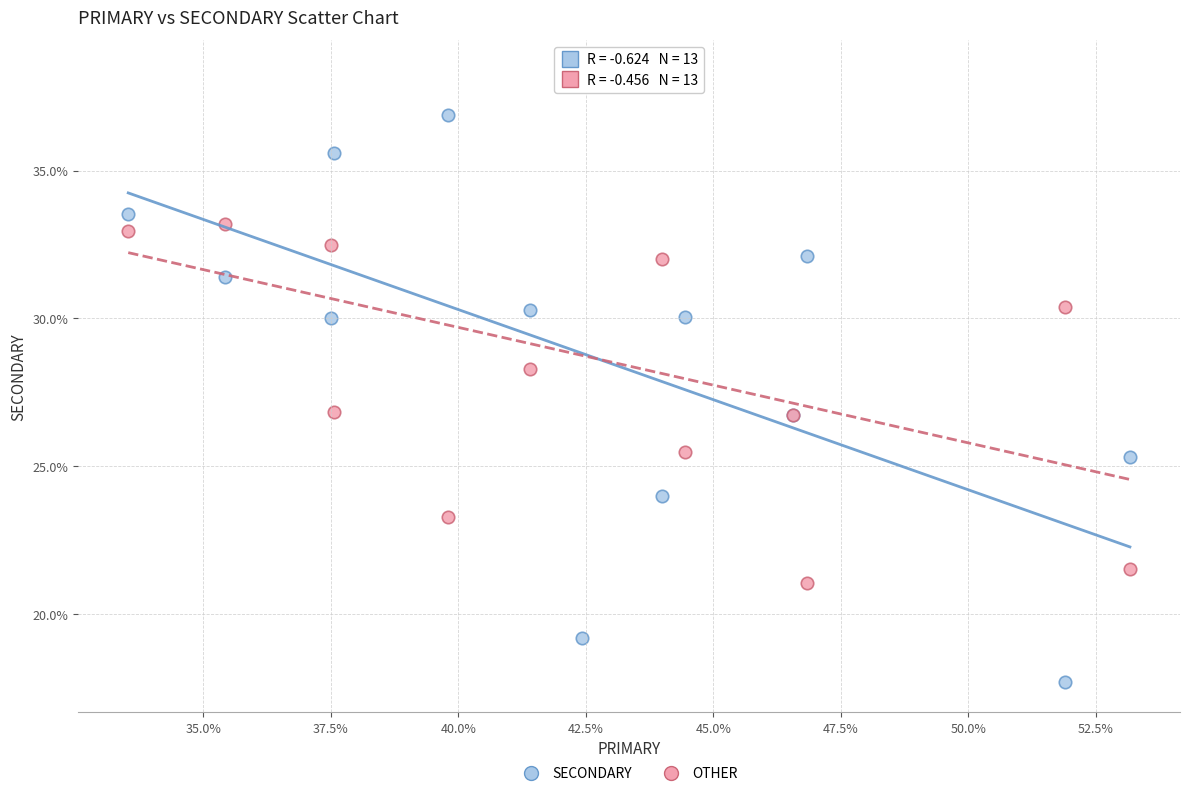

In the OTHER series, what Y value is closest to 29?

28.3